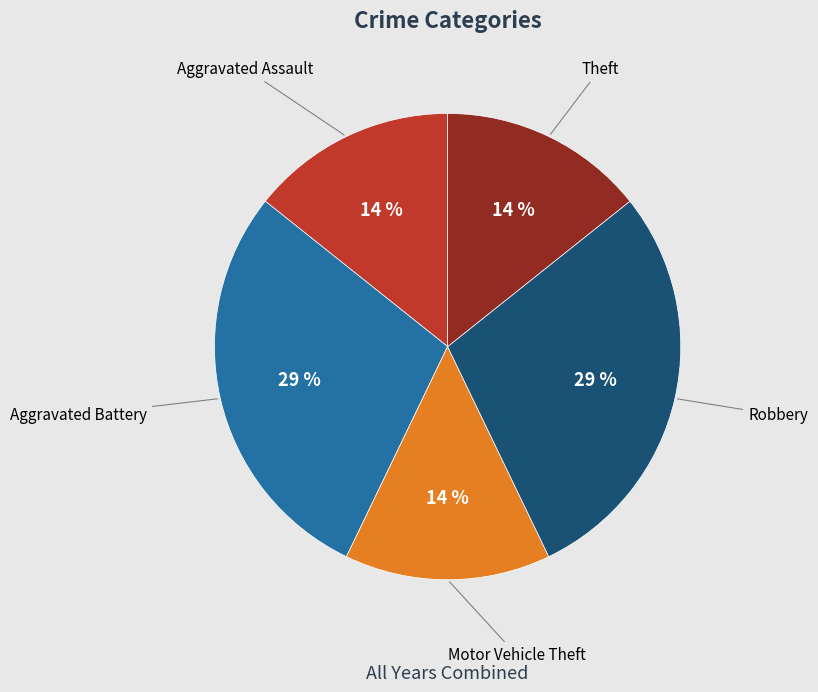

How many segments does this pie chart have?

5